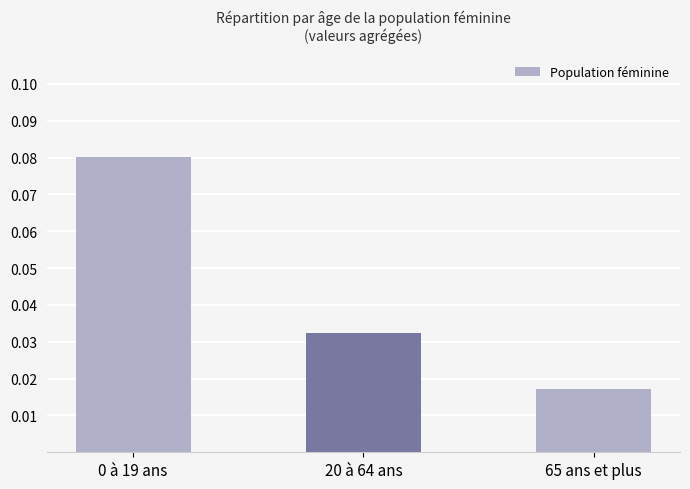

How many categories are shown in the chart?

3